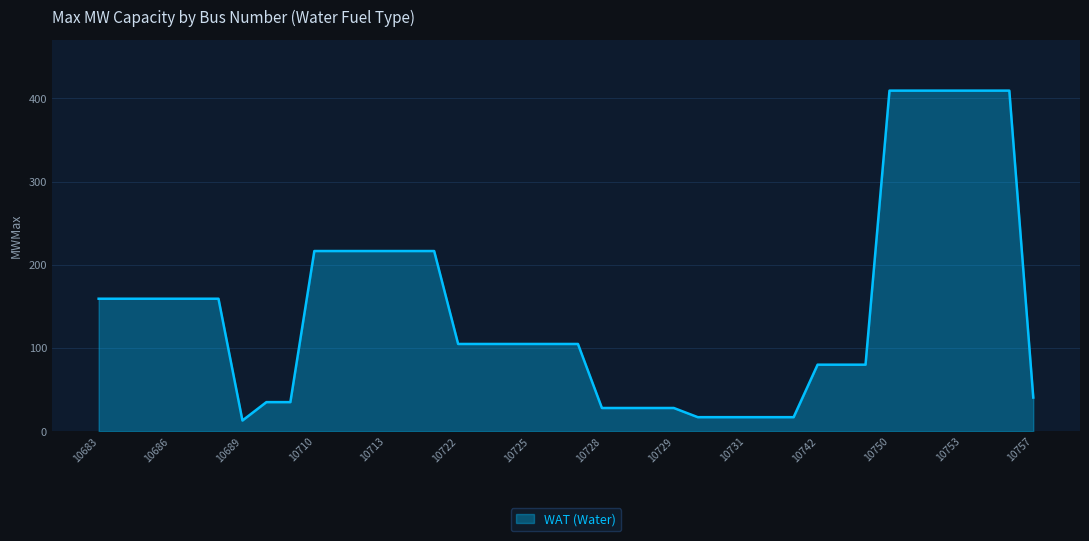

What is the difference between the maximum and minimum values?

396.5